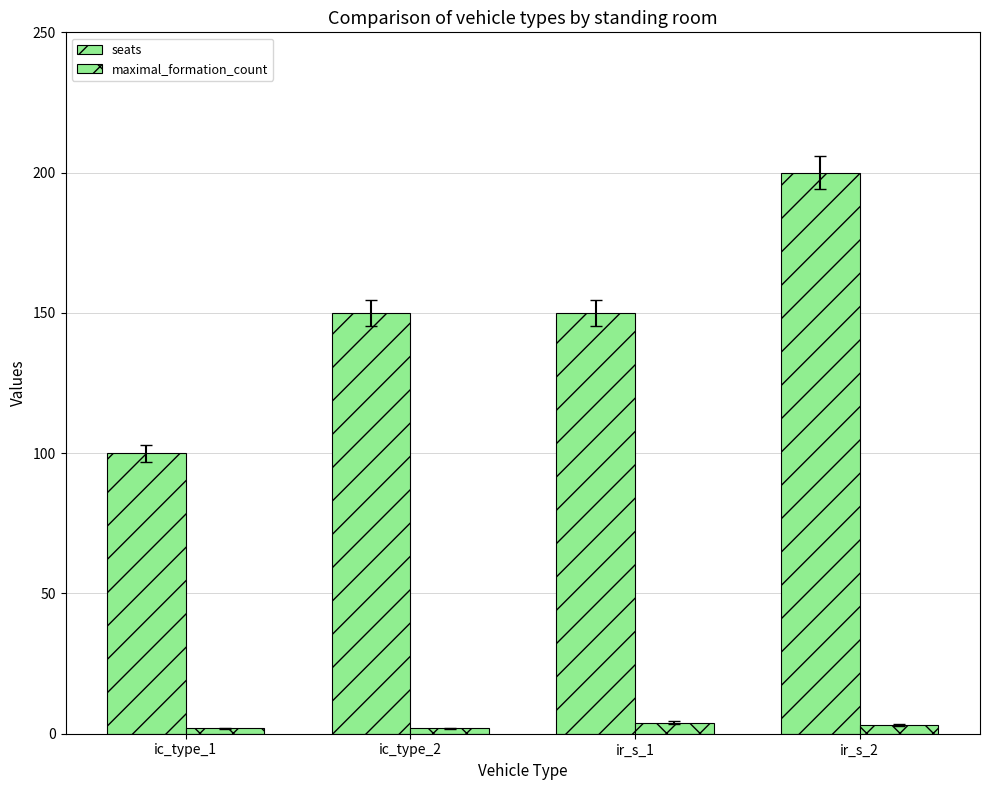

What is the difference between the maximum and minimum values in the seats series?

100